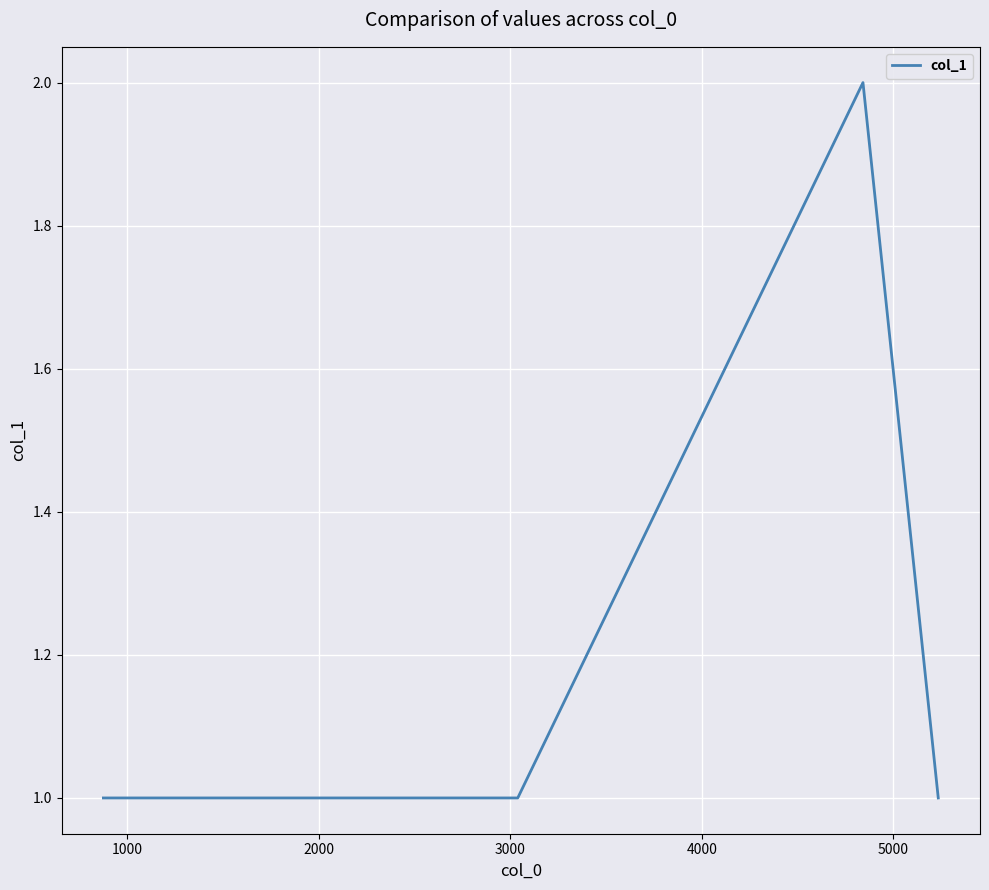

True or false: there are more than 0 points higher than both neighbors.

True